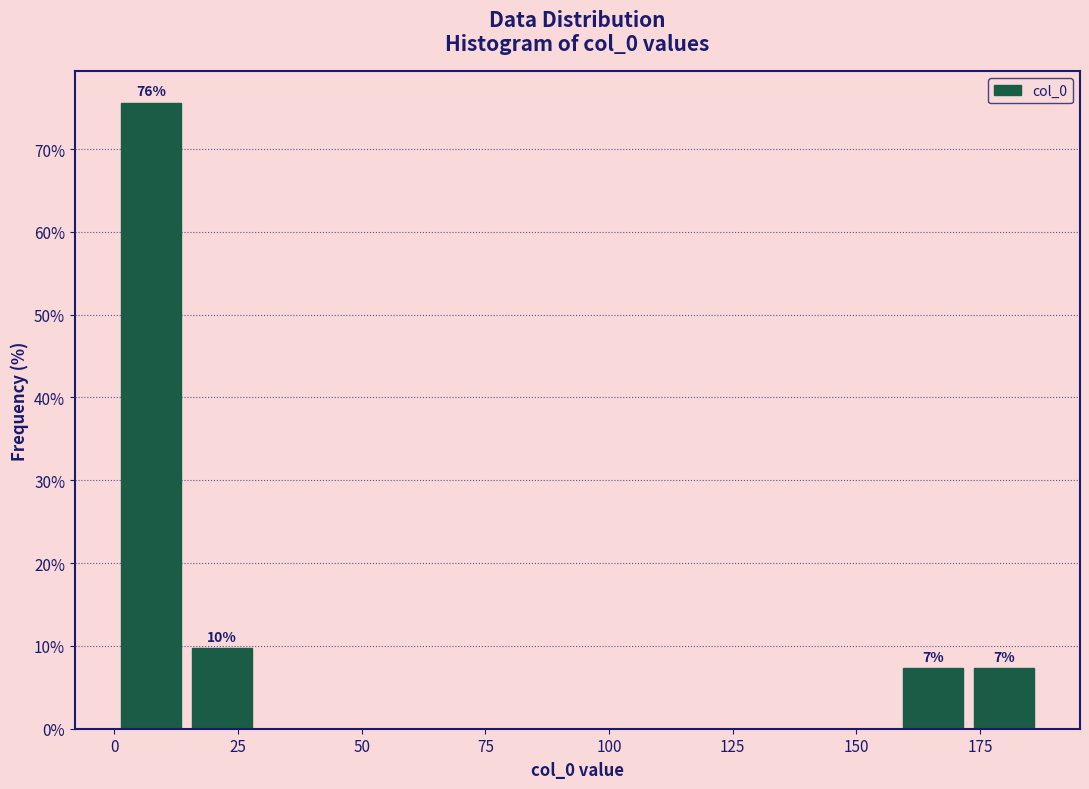

Read against the x-axis, roughly where is the centre of the tallest bar?

5